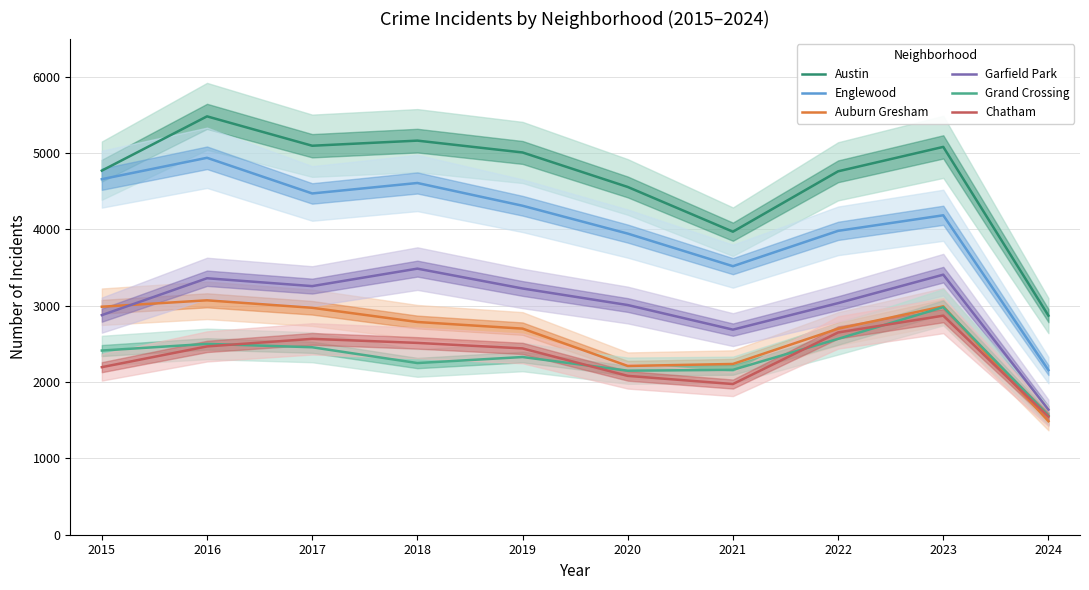

True or false: Austin and Auburn Gresham intersect in this chart.

False